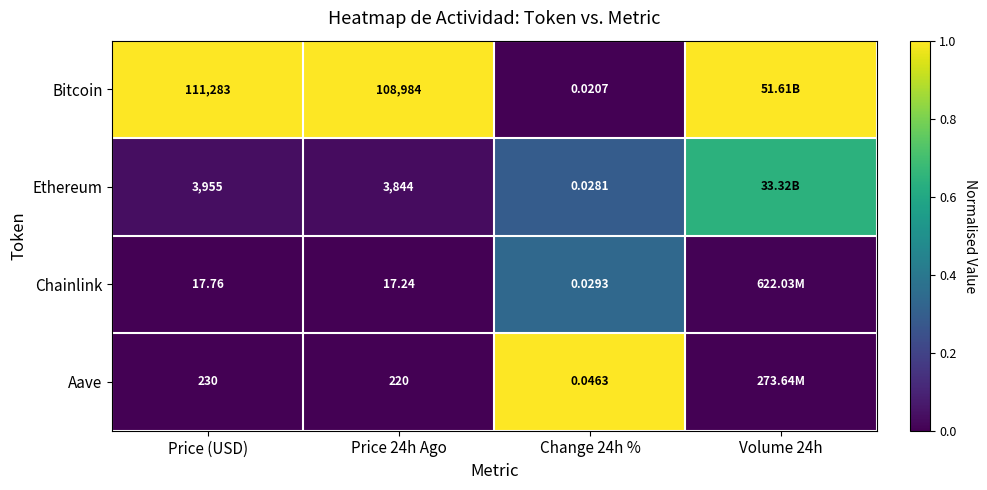

Is the value of Chainlink at Price (USD) greater than the value of Ethereum at Price 24h Ago?

No